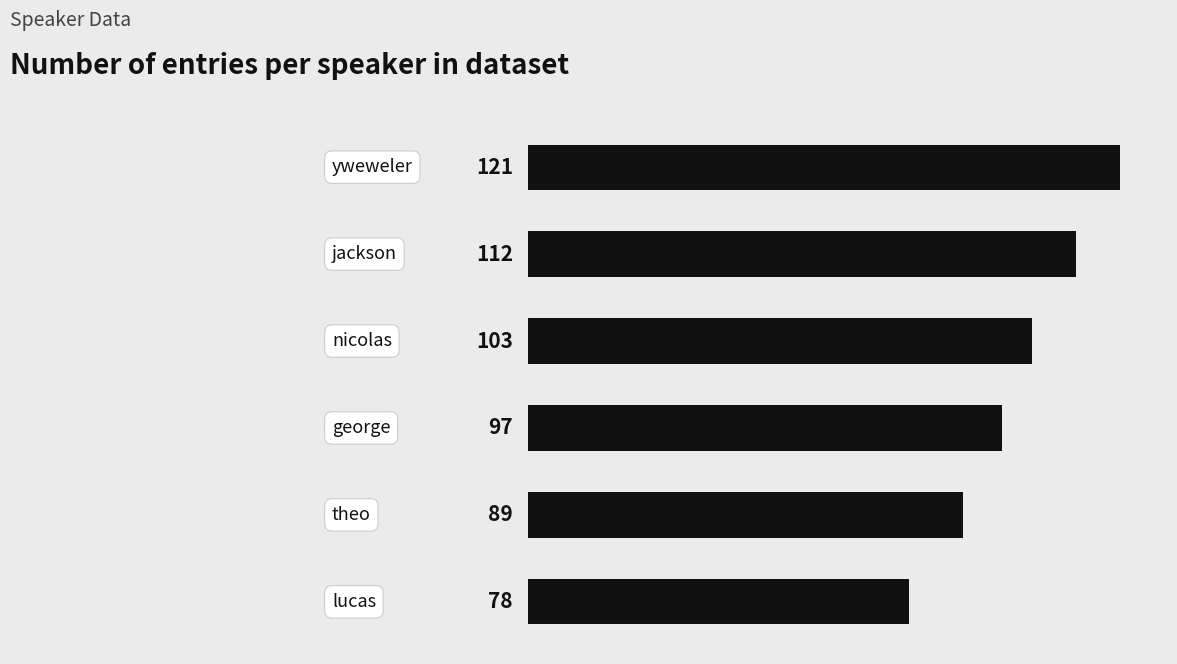

Reading bottom to top, list all the values displayed in this chart.

78	89	97	103	112	121